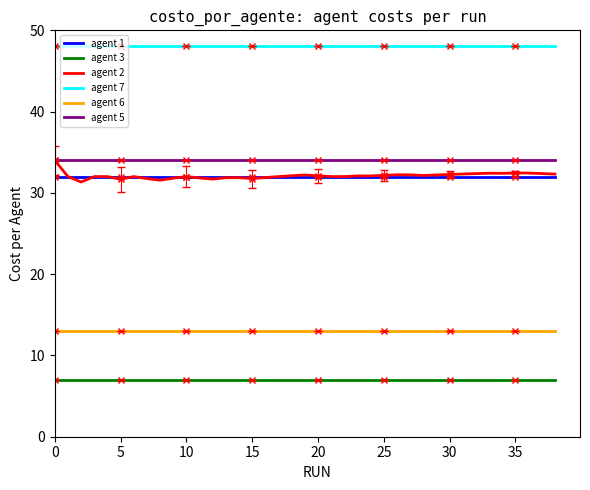

Which series has the largest total across all categories?

agent 7